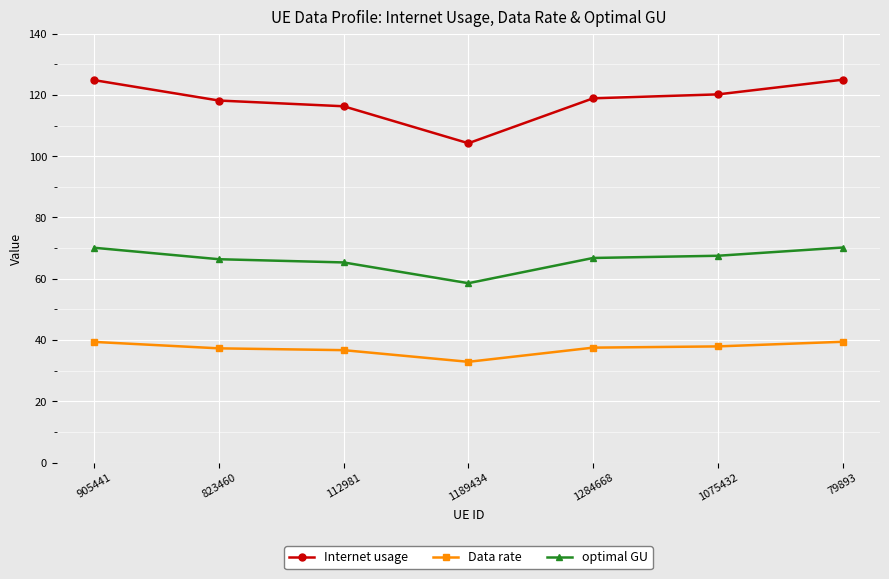

What is the total value across all series at 823460?

221.8